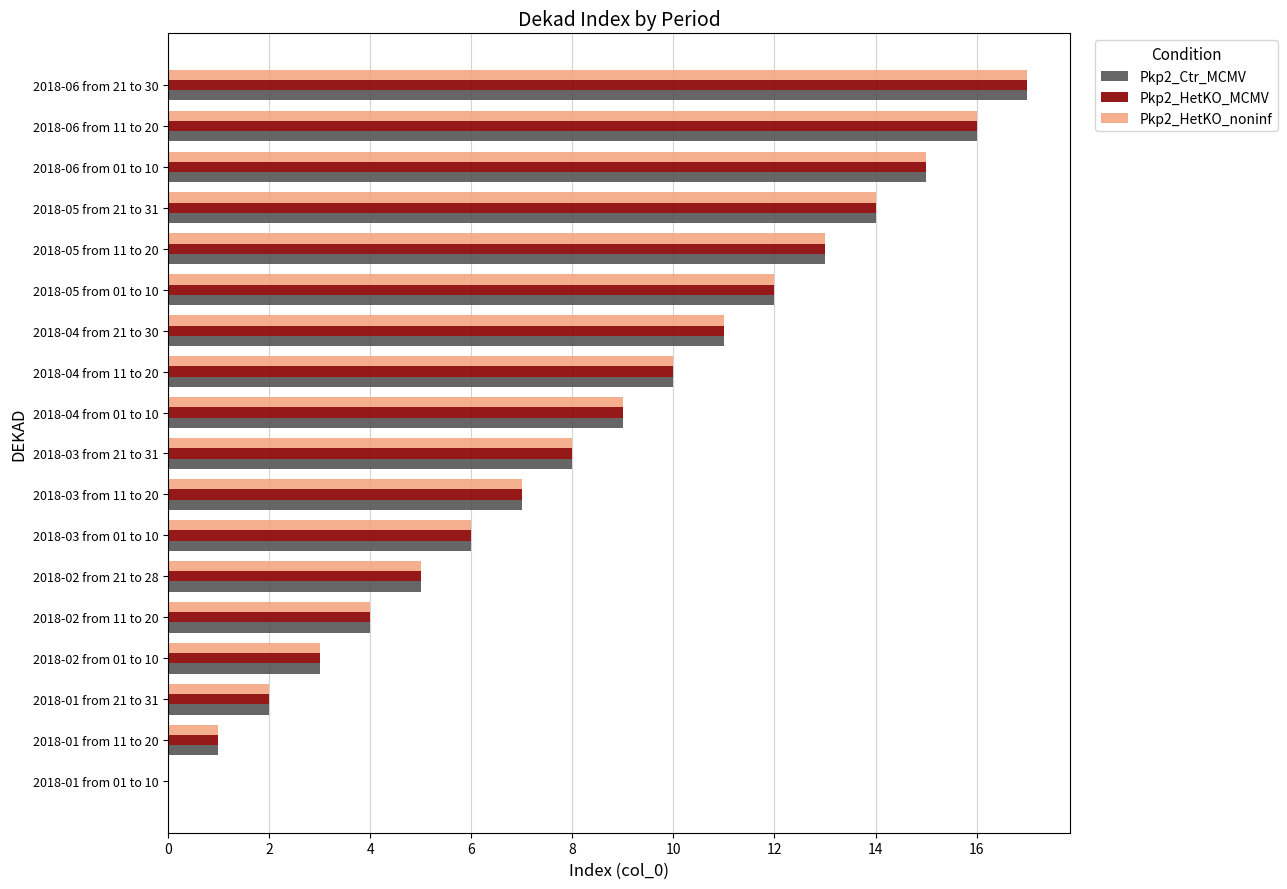

At which category is the sum across all series the highest?

2018-06 from 21 to 30